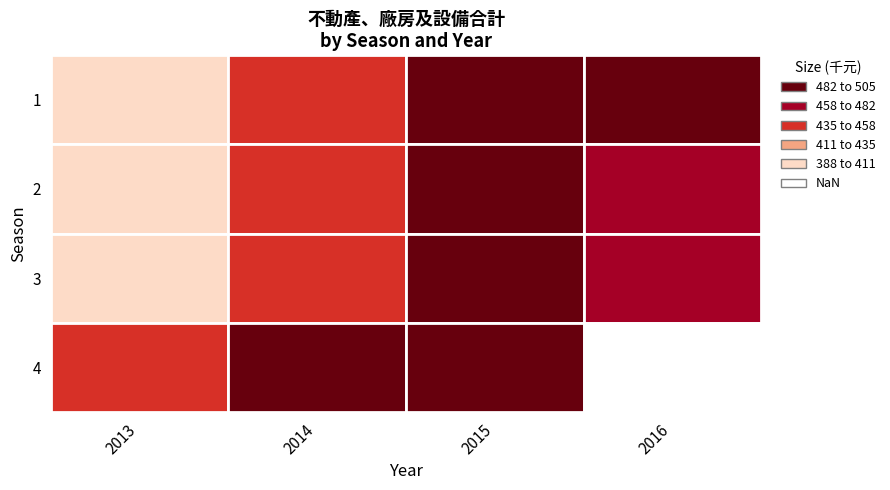

At 2015, list the series in order from smallest to largest.

4, 3, 2, 1